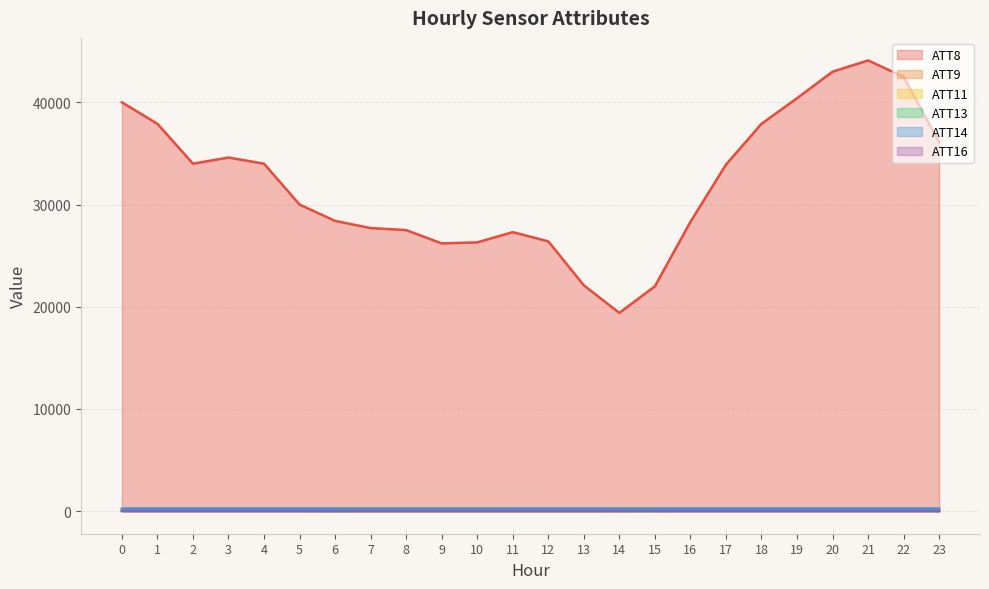

Between 18 and 23, which series saw the biggest shift?

ATT8